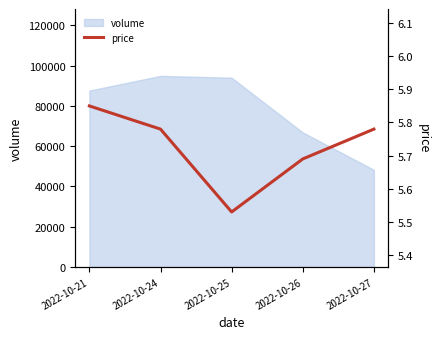

At which label is volume closest to 71543?

2022-10-26